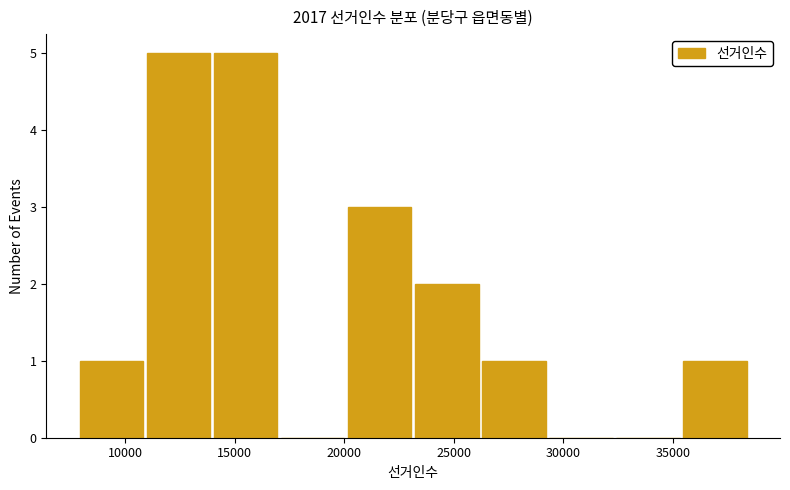

Reading left to right, list every bar in this chart as the range it spans on the x-axis followed by its height. Neither the bar edges nor the heights are printed on the chart, so give them approximately, as read against the axes.

8000 to 11000: 1
11000 to 14000: 5
14000 to 17000: 5
17000 to 20000: 0
20000 to 23000: 3
23000 to 26500: 2
26500 to 29500: 1
29500 to 32500: 0
32500 to 35500: 0
35500 to 38500: 1